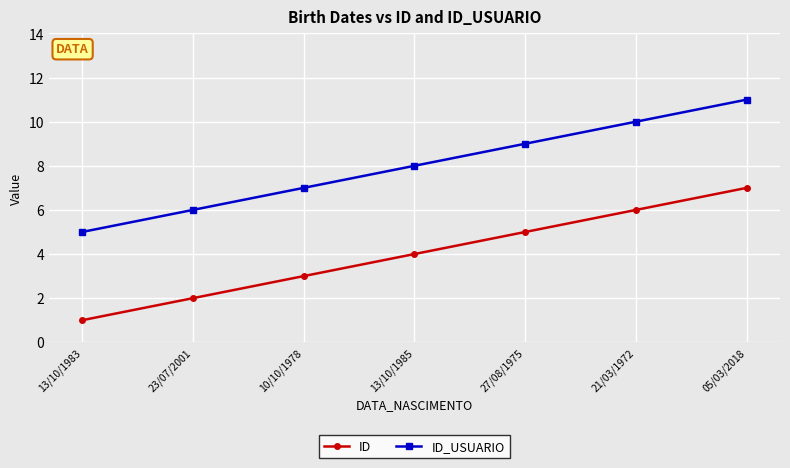

Which series has the largest total across all categories?

ID_USUARIO